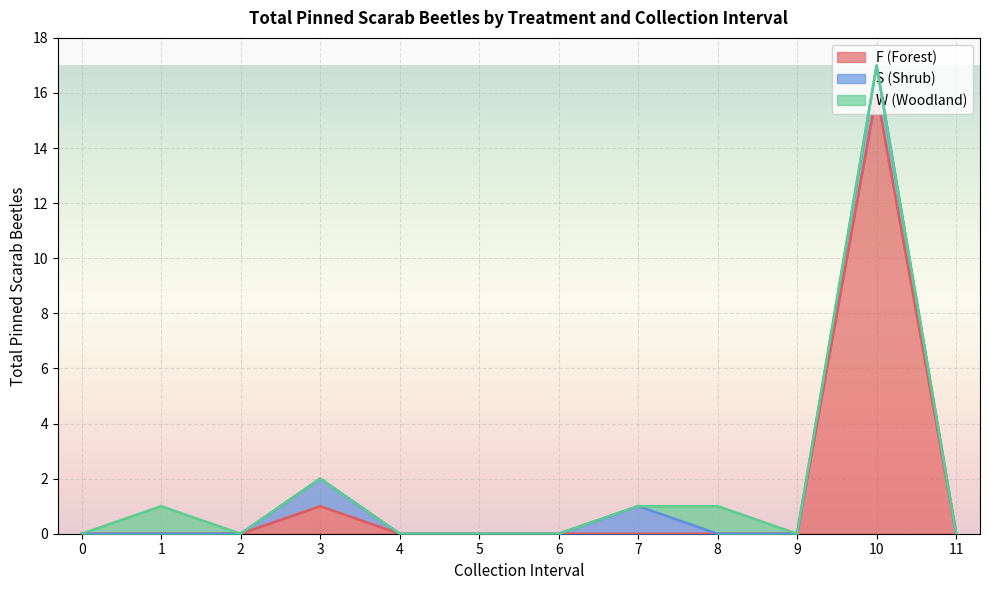

Reading left to right, transcribe all the data shown in this chart.

F (Forest): 0=0	1=0	2=0	3=1	4=0	5=0	6=0	7=0	8=0	9=0	10=16	11=0
S (Shrub): 0=0	1=0	2=0	3=1	4=0	5=0	6=0	7=1	8=0	9=0	10=1	11=0
W (Woodland): 0=0	1=1	2=0	3=0	4=0	5=0	6=0	7=0	8=1	9=0	10=0	11=0